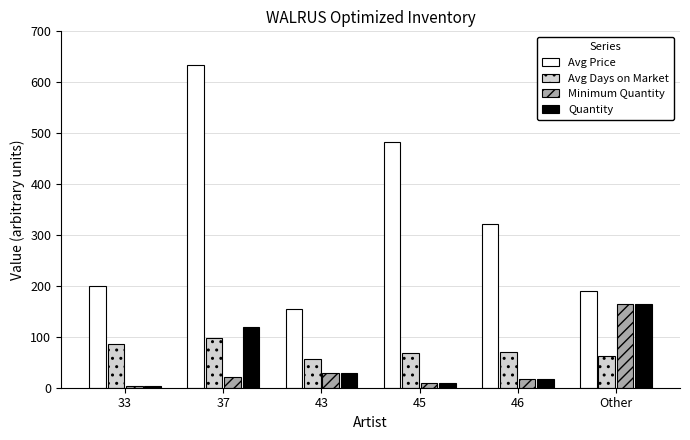

List the labels in order of Avg Price value, largest first.

37, 45, 46, 33, Other, 43